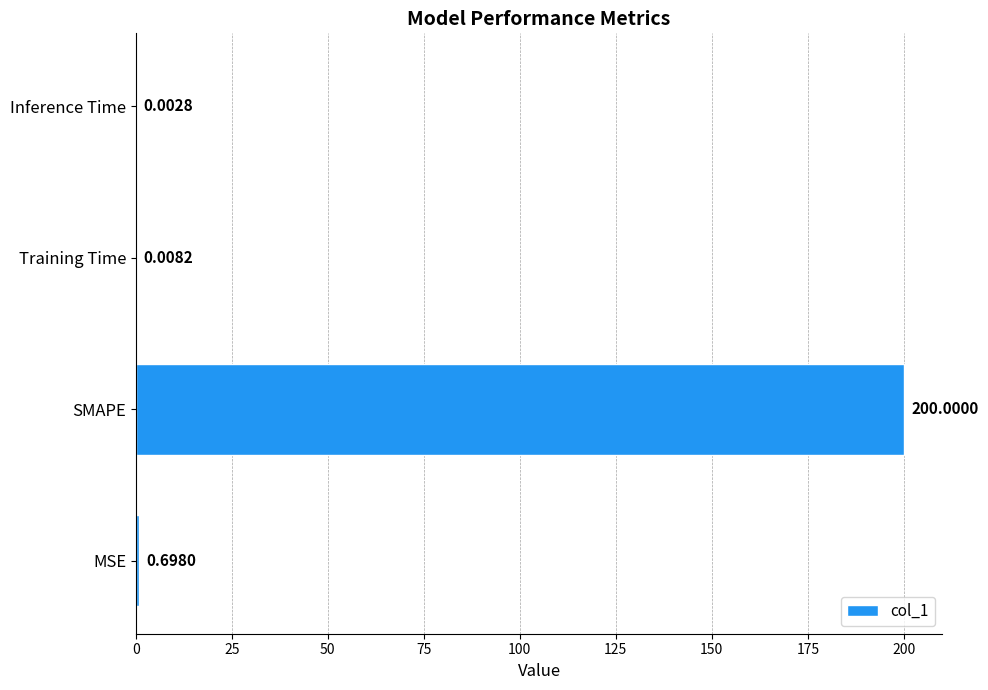

What is the maximum value shown in the chart?

200.0